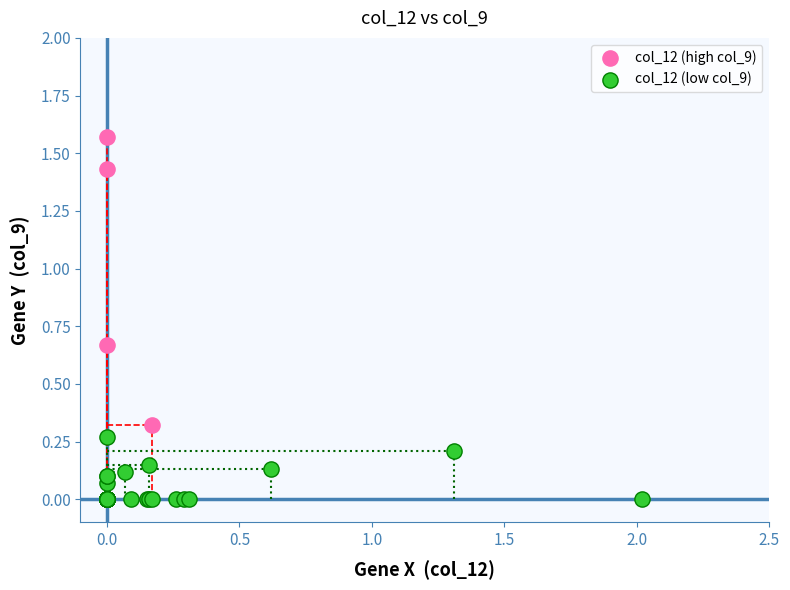

What are all the series names shown in the legend?

col_12 (high col_9), col_12 (low col_9)